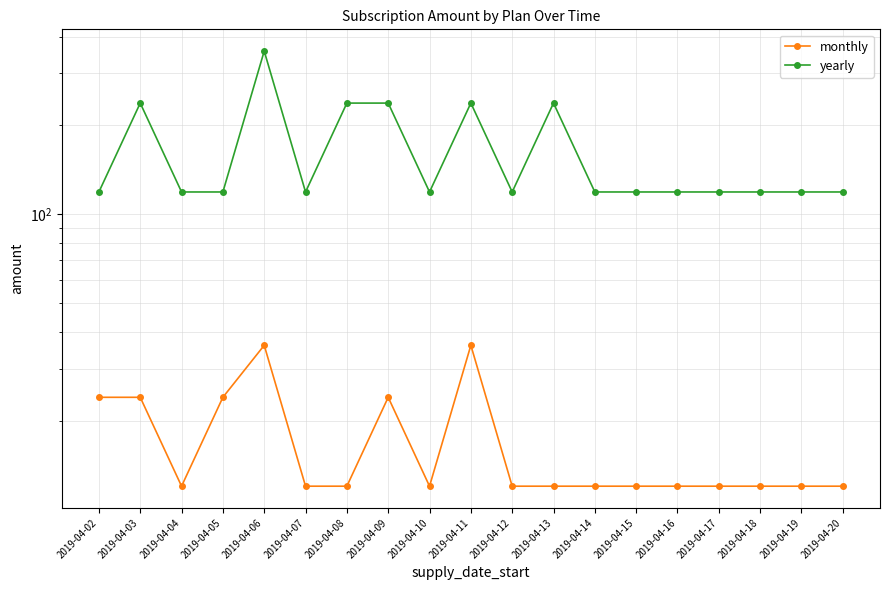

At which category does yearly reach its first local peak?

2019-04-03